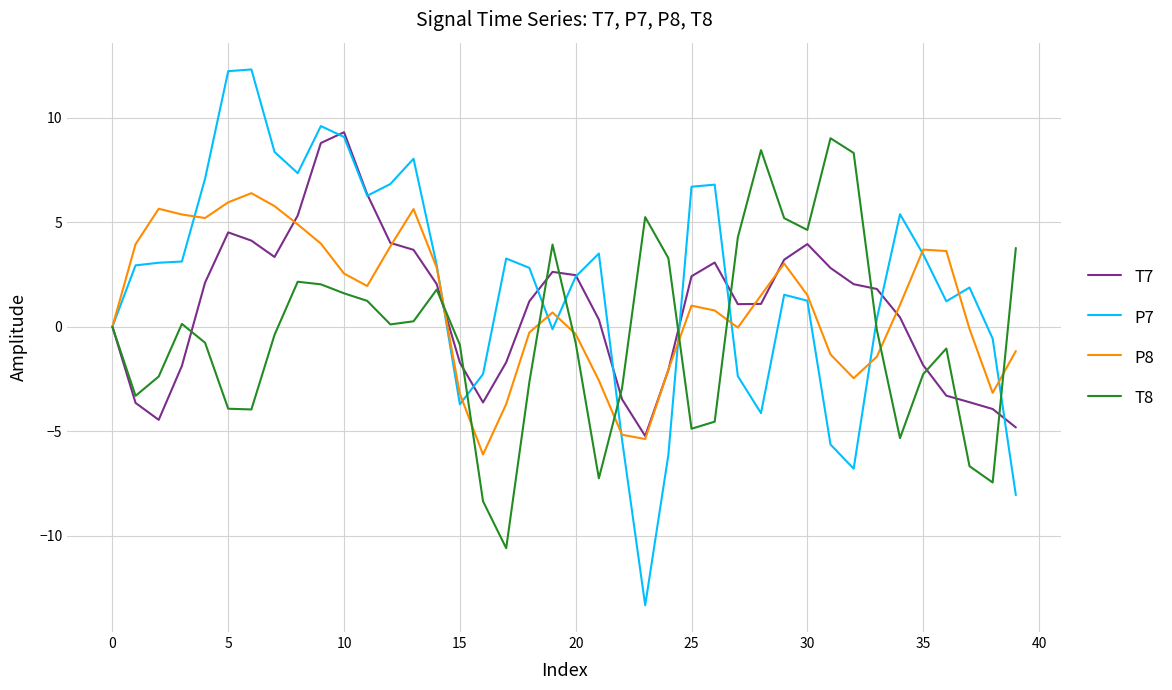

What is the greatest value displayed?

12.3